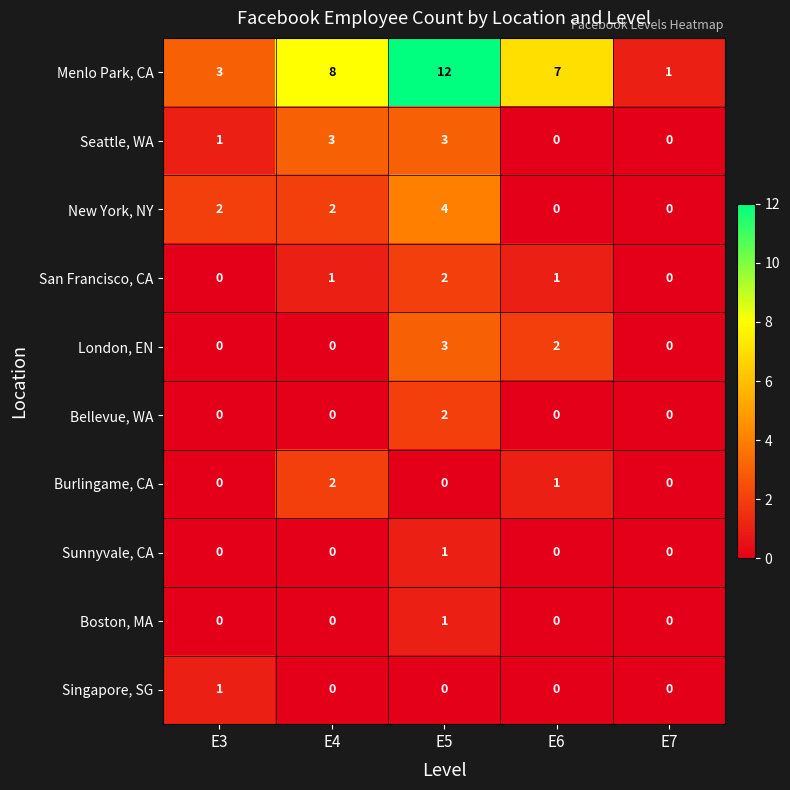

Is it true that Singapore, SG equals 1 at E3?

True